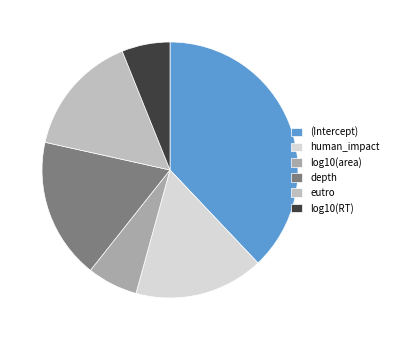

What percentage is NOT represented by log10(area)?

93.6%